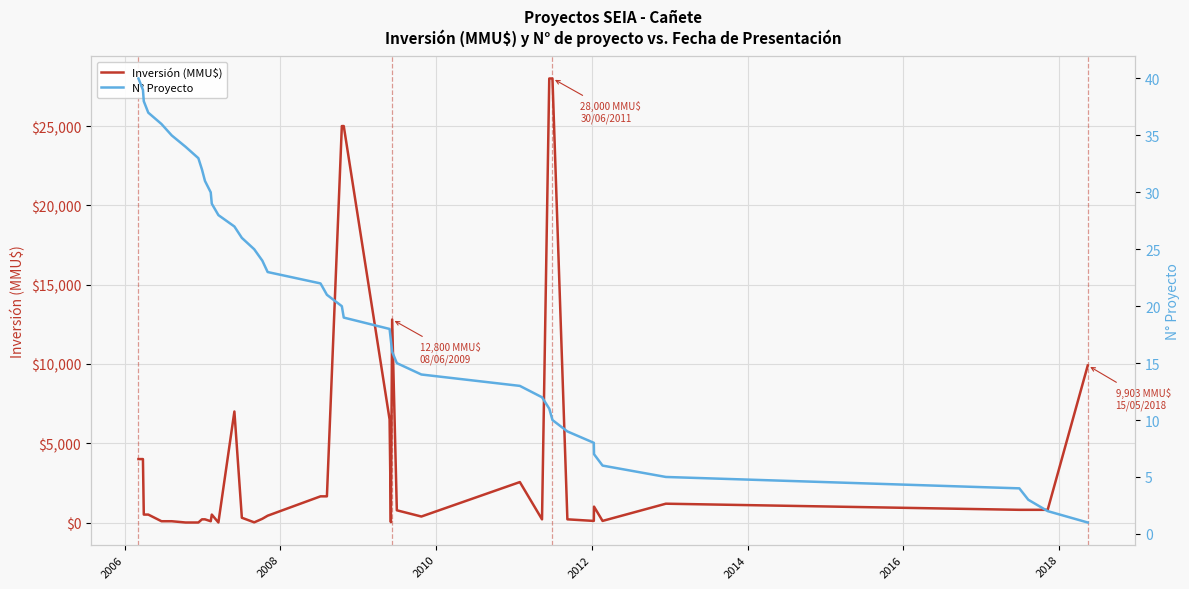

What is the highest value of the Inversión (MMU$) series?

28000